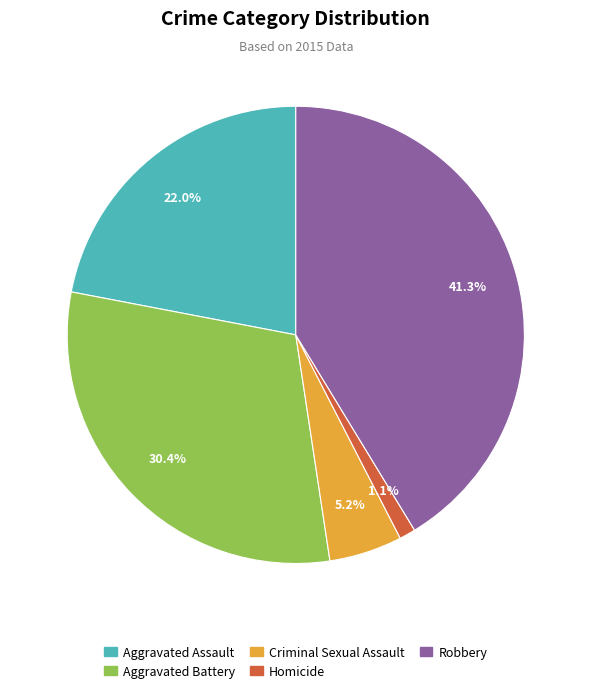

To the nearest percent, what is the average slice percentage?

20%